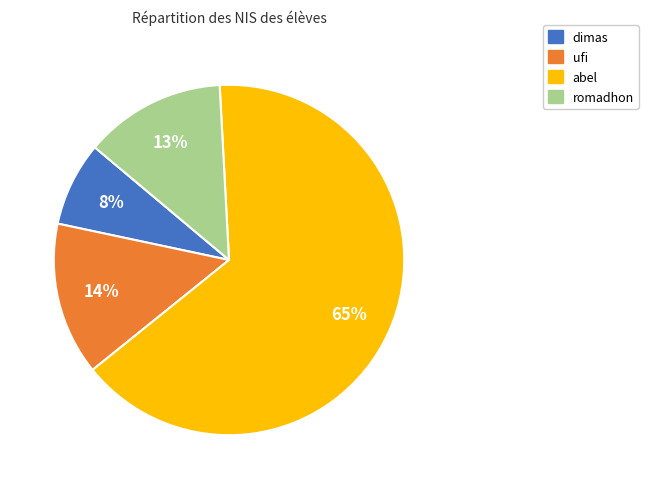

Does abel account for over 50% of the chart?

Yes